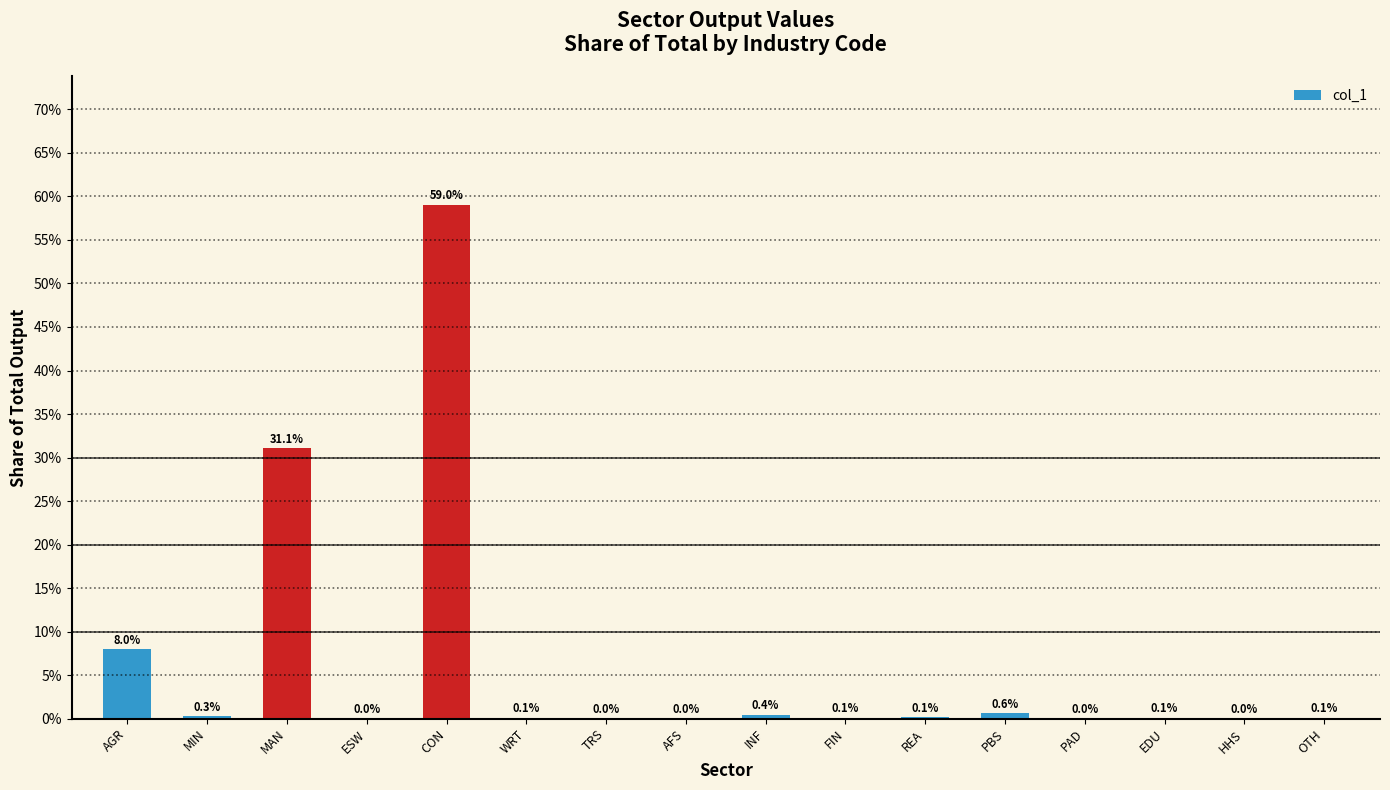

Does the chart contain any negative values?

No